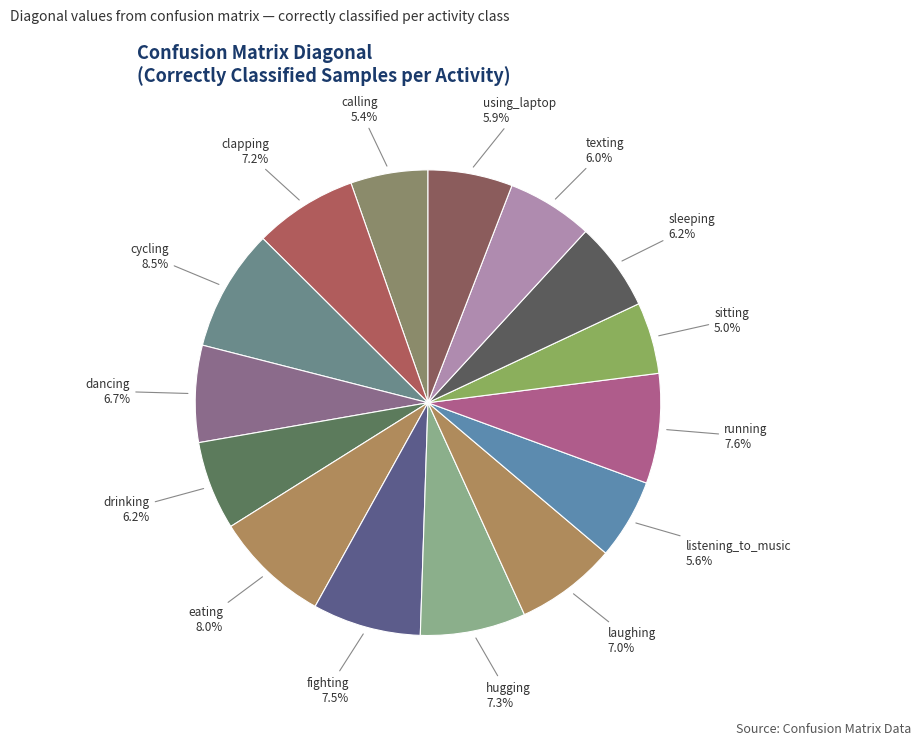

How many slices are in this pie chart?

15